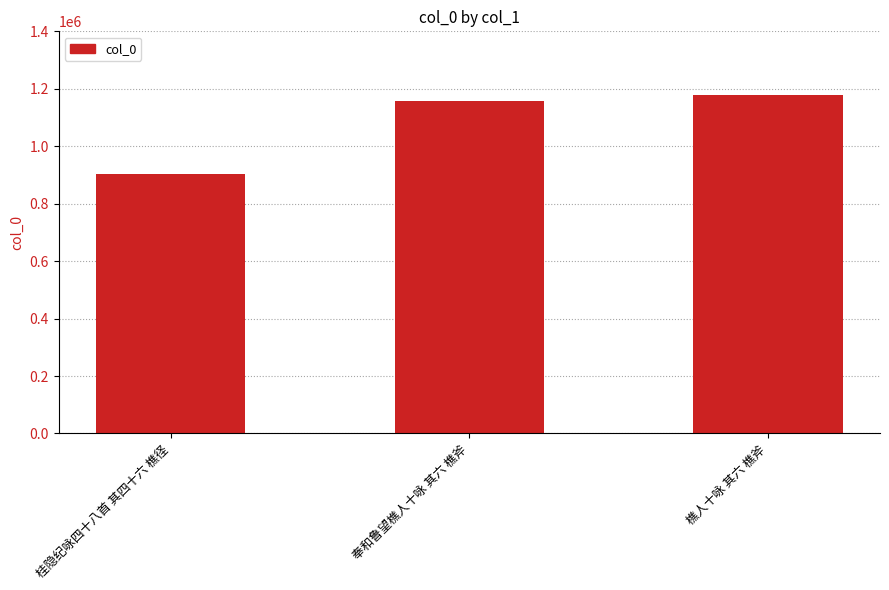

What position from the left is 樵人十咏 其六 樵斧?

3